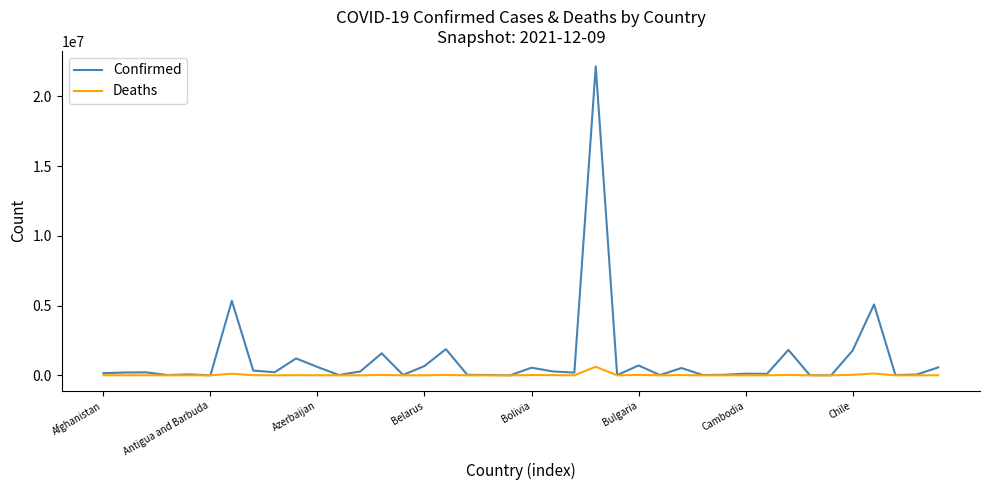

List the series in order of their overall mean, lowest first.

Deaths, Confirmed